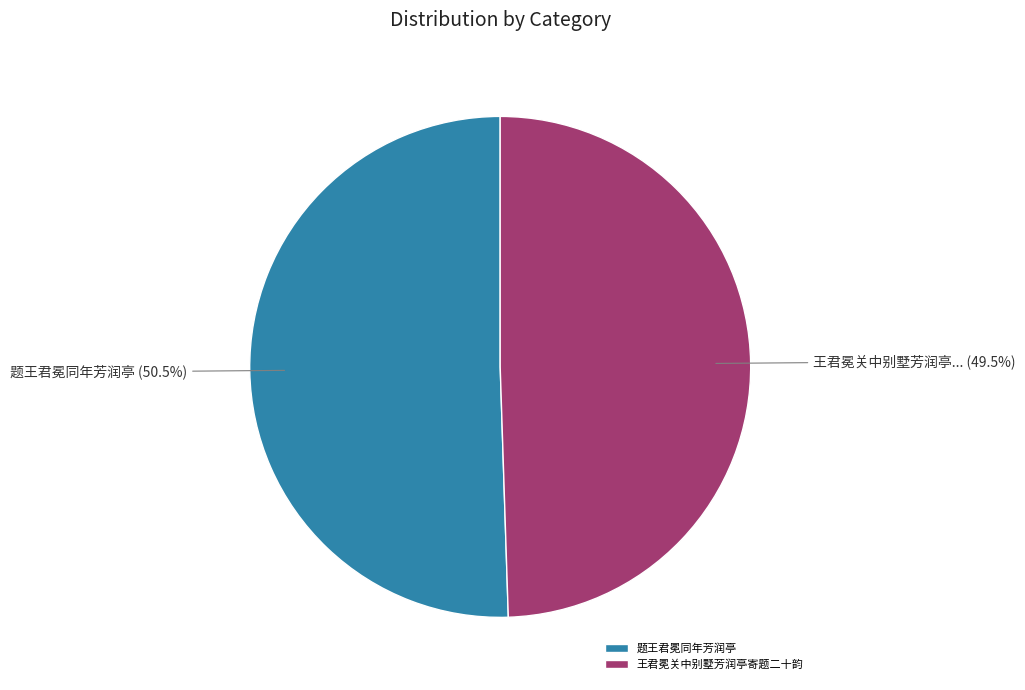

What is the total percentage of 王君冕关中别墅芳润亭寄题二十韵 and 题王君冕同年芳润亭?

100.0%